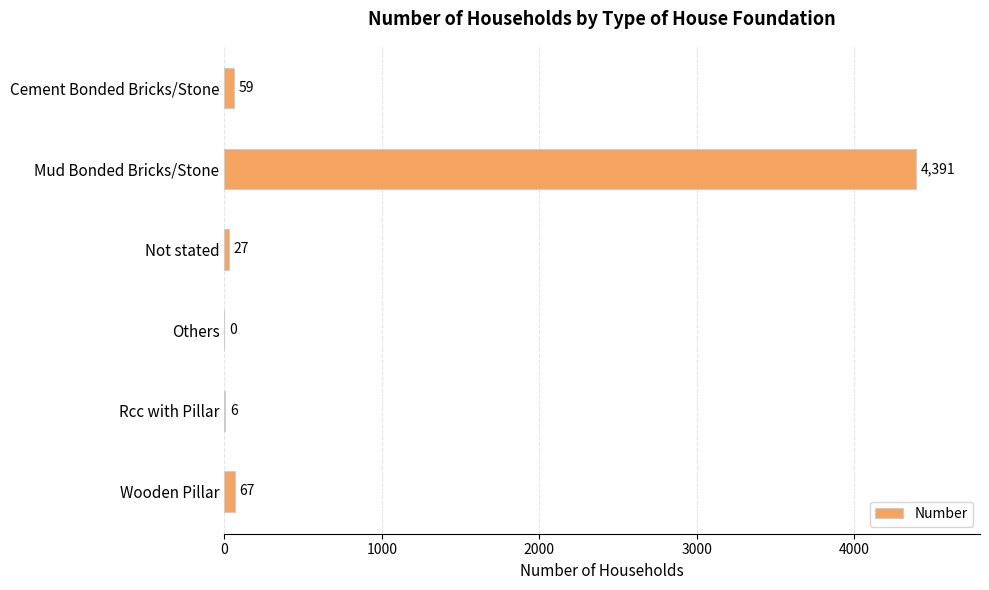

What is the greatest value displayed?

4391